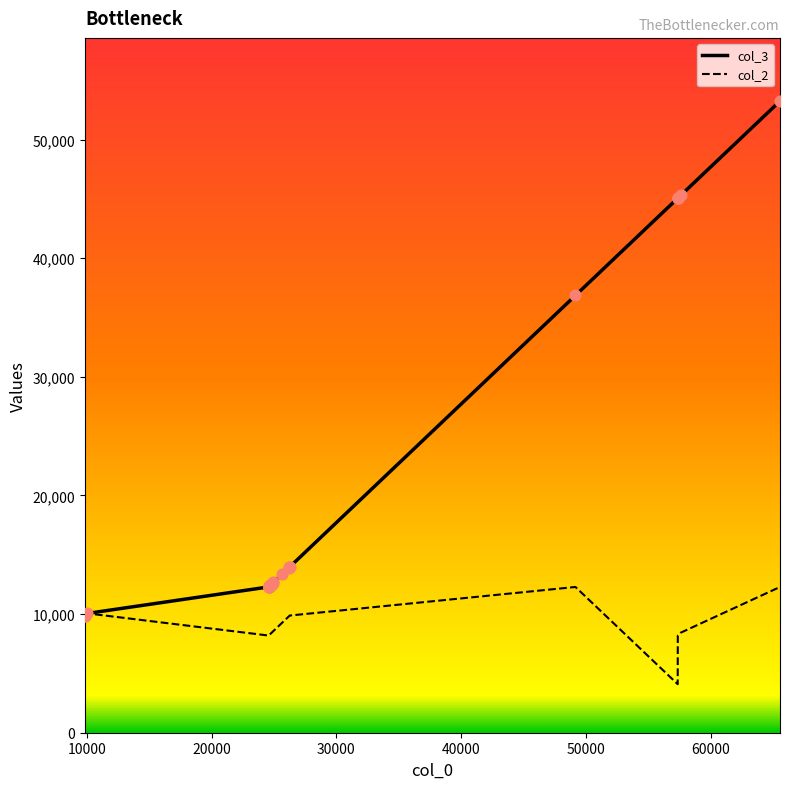

Which series reaches the minimum Y coordinate?

col_2